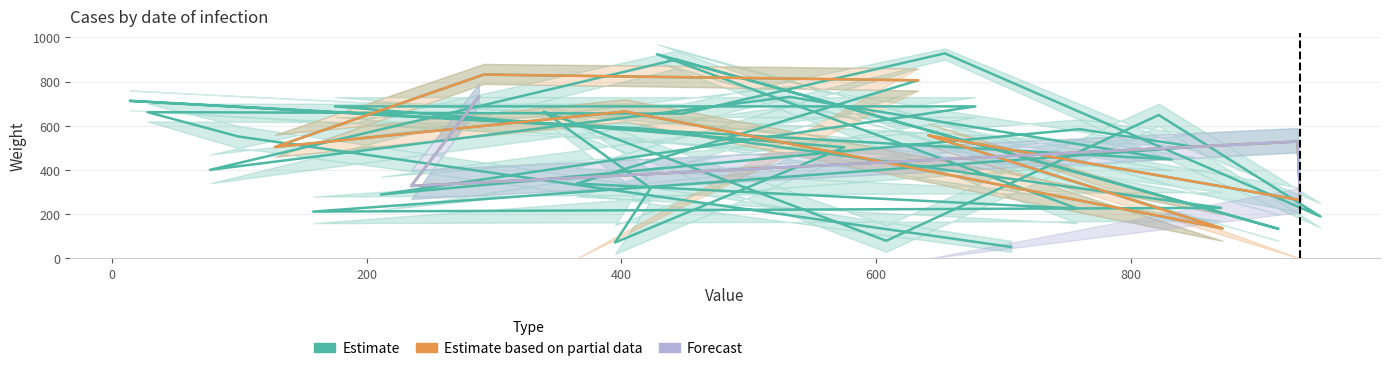

True or false: Estimate based on partial data has more than 0 points higher than both neighbors.

True